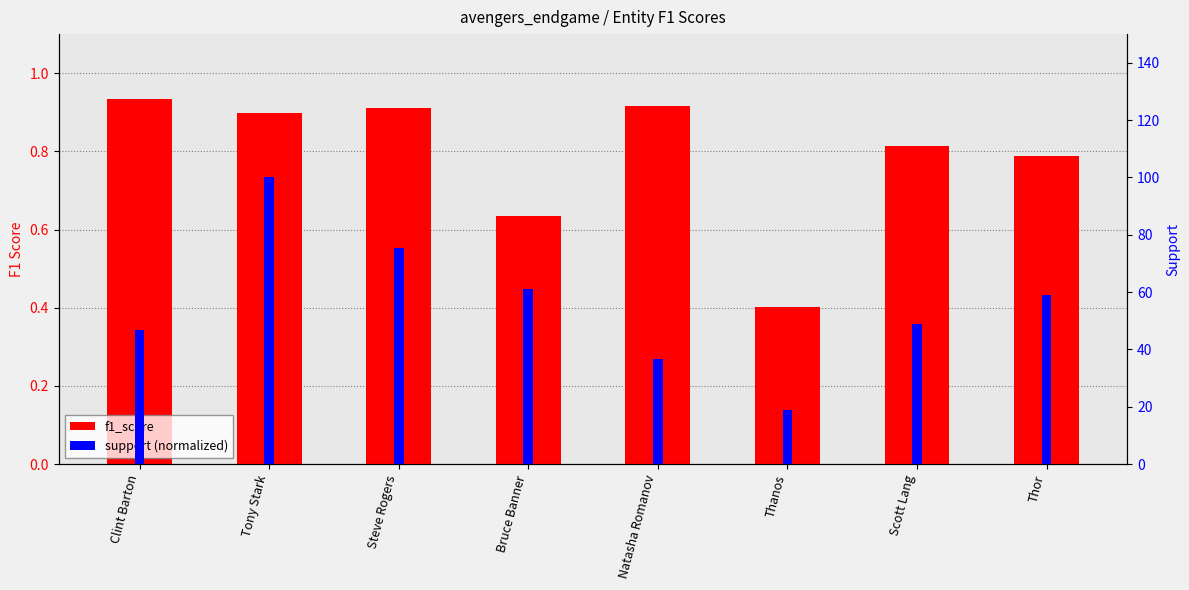

What is the minimum value shown in the chart?

0.4